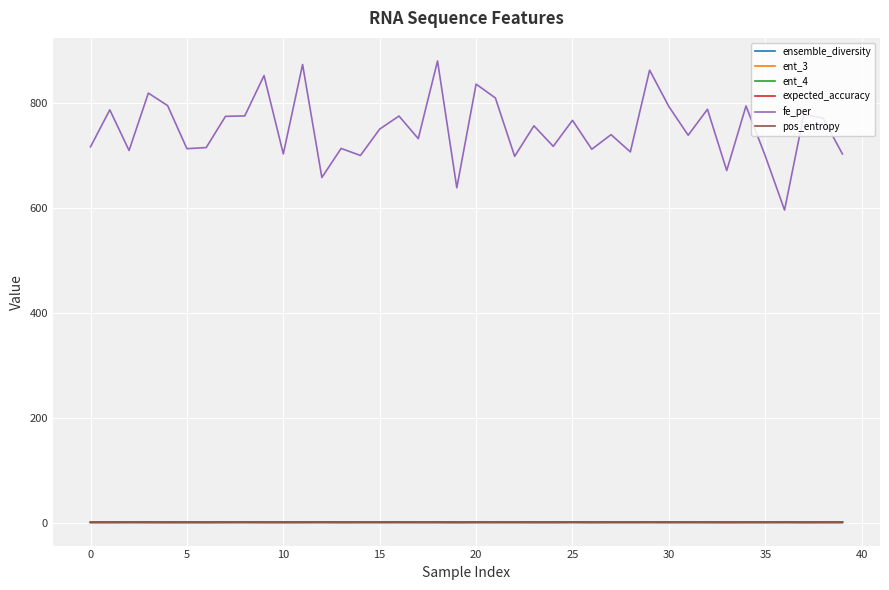

Which series has the largest total across all categories?

fe_per